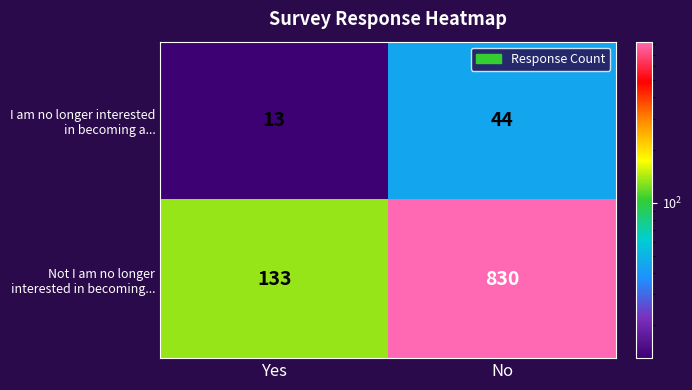

What is the minimum value shown in the chart?

13